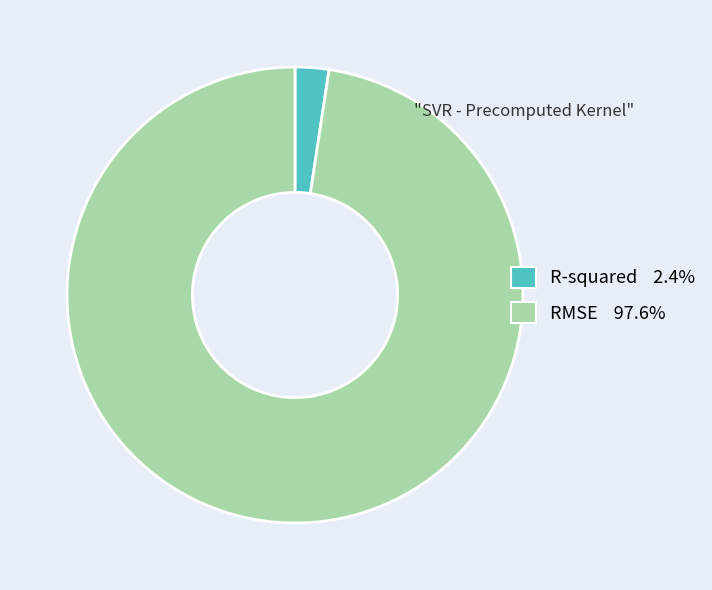

Is RMSE the majority of the pie?

Yes